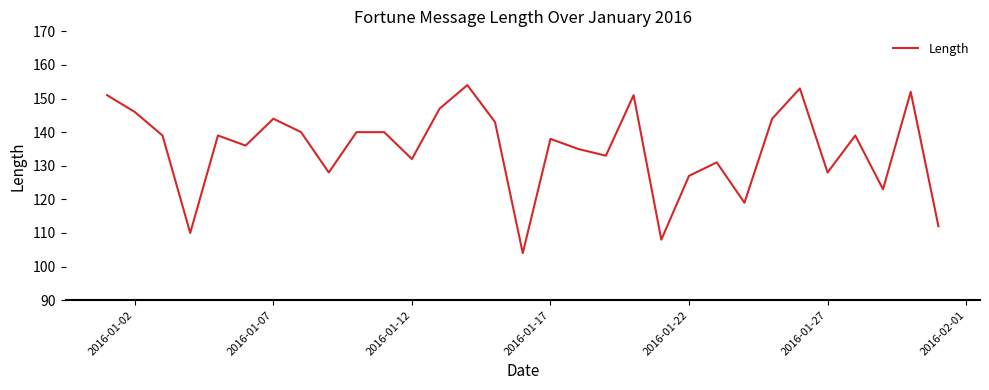

What is the smallest value displayed?

104